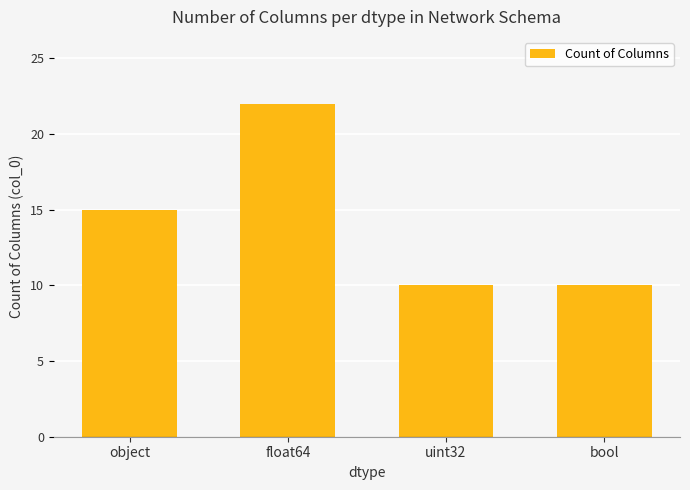

Does the chart contain any negative values?

No